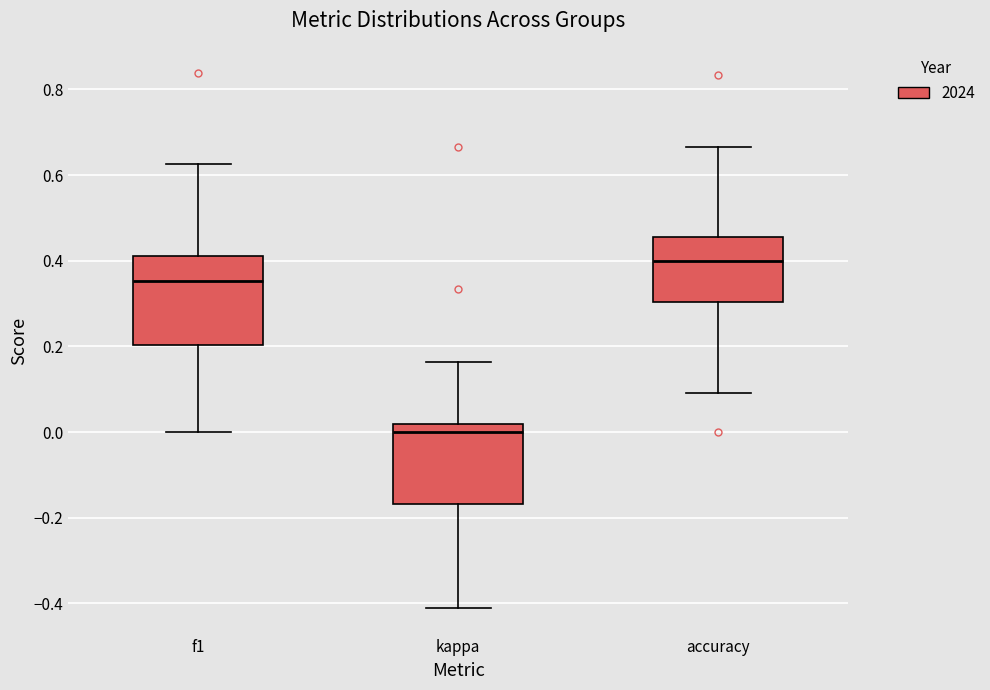

Reading left to right, read every box against the y-axis: the position of its median line, the range the box covers, and the ends of its whiskers. The values are not printed on the chart, so give them approximately, as read against the axis.

f1: median 0.36, box 0.20 to 0.42, whiskers 0.00 to 0.62
kappa: median 0.00, box -0.16 to 0.02, whiskers -0.42 to 0.16
accuracy: median 0.40, box 0.30 to 0.46, whiskers 0.10 to 0.66